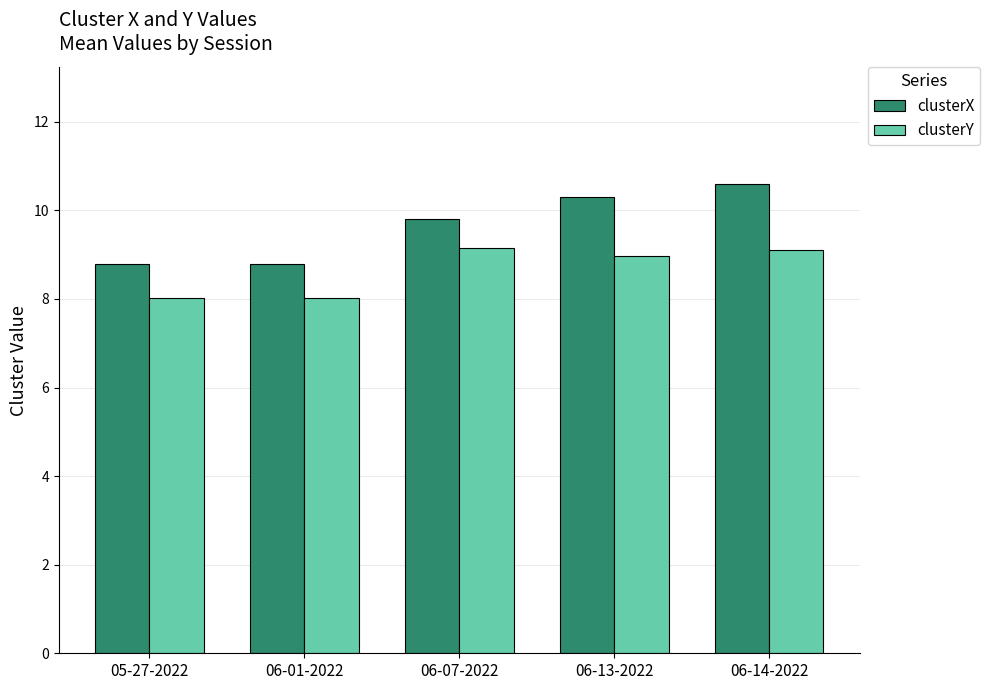

What is the difference between the highest and lowest values at 06-07-2022?

0.6